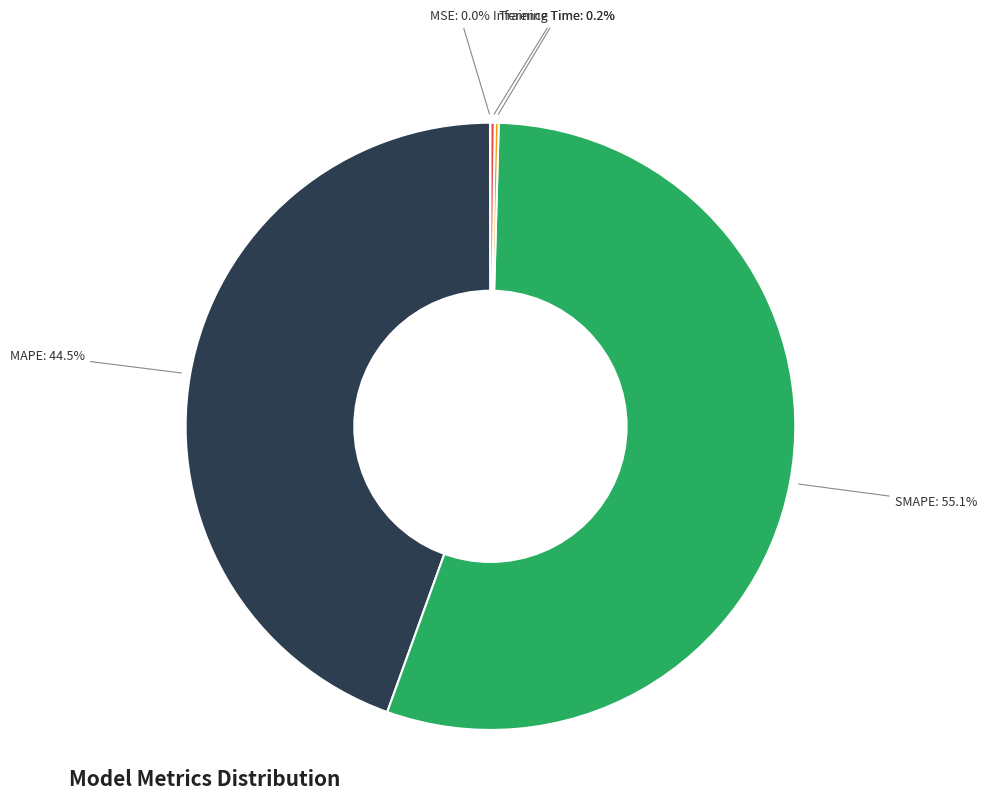

What is the majority slice?

SMAPE